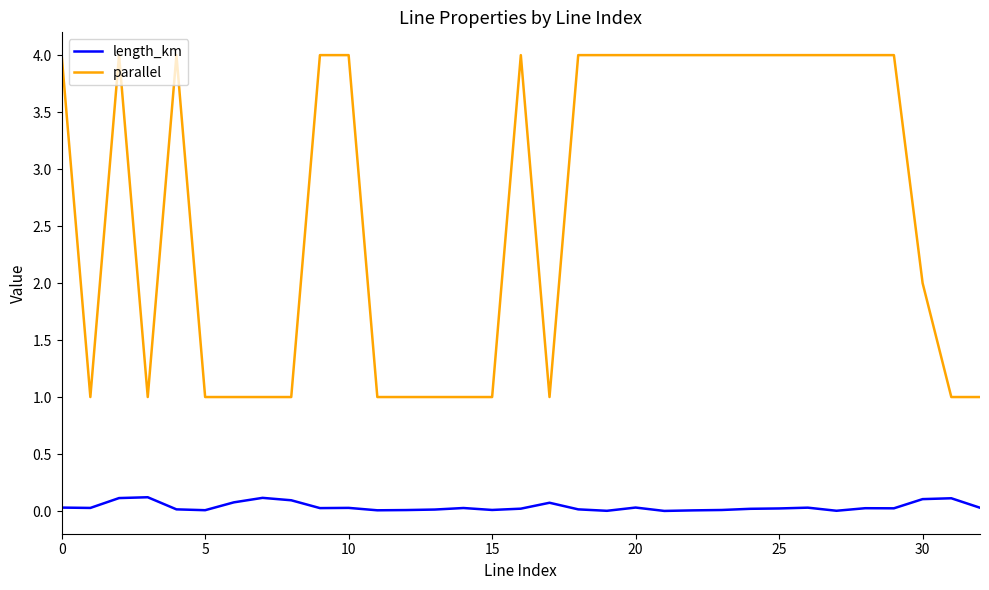

Count the number of categories in the chart.

33